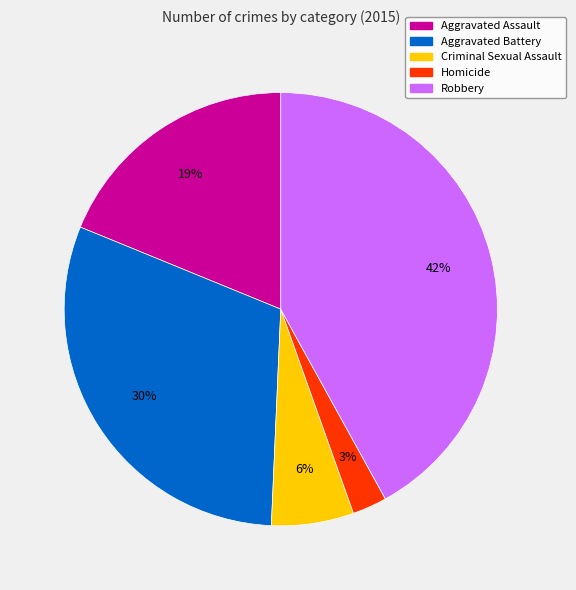

True or false: Aggravated Battery accounts for 30% of the total.

True